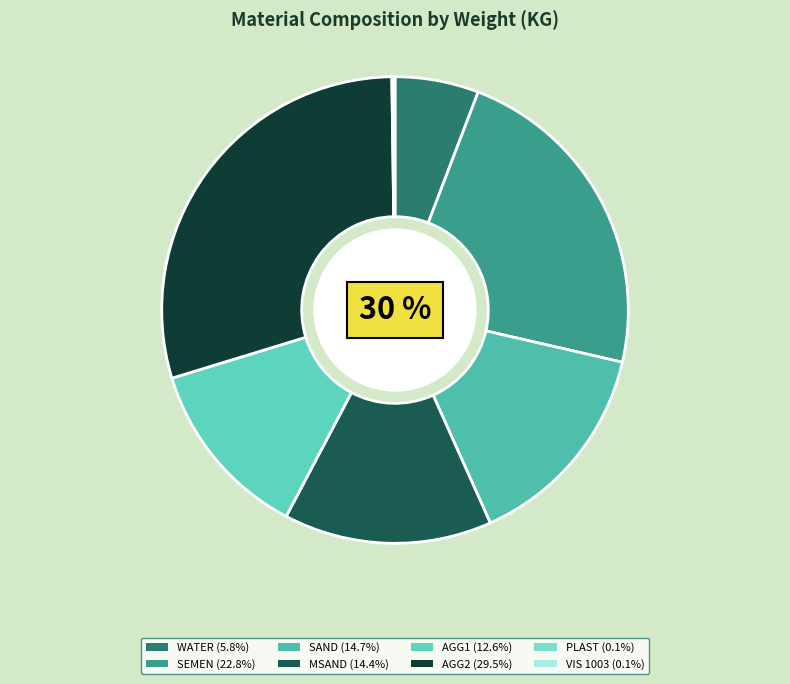

True or false: AGG2 accounts for 24% of the total.

False